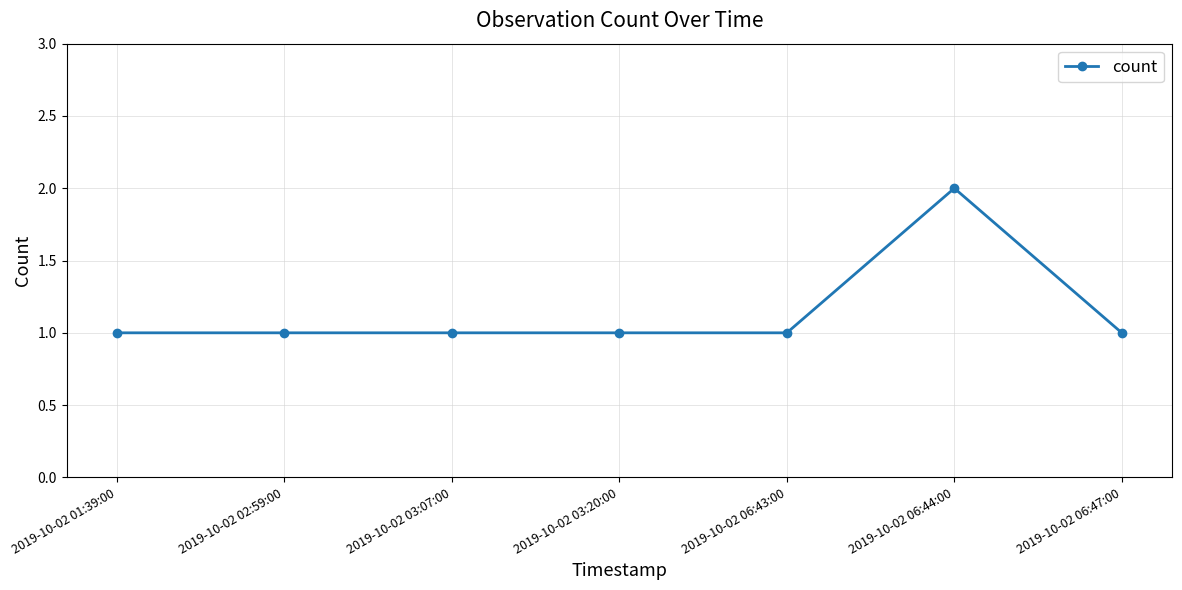

What is the smallest value displayed?

1